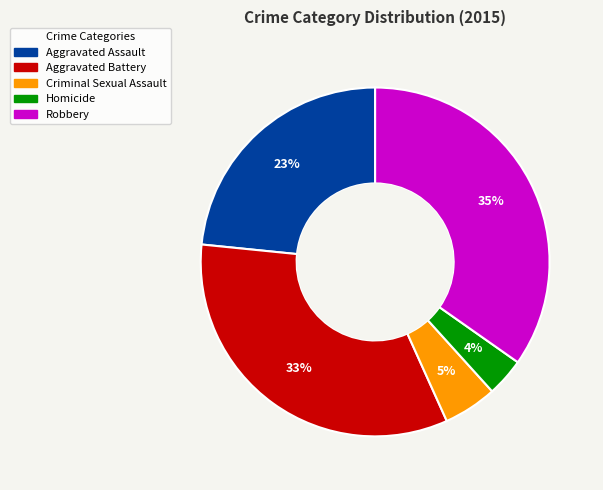

To the nearest percent, what is the difference between the Criminal Sexual Assault and Robbery slice percentages?

30%